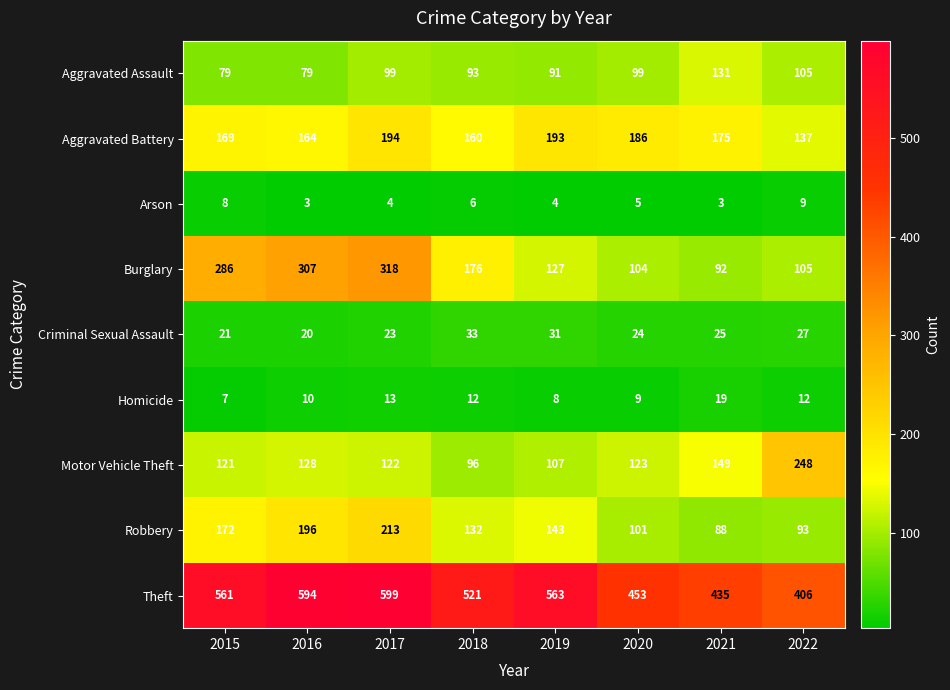

Which series has the widest spread of values?

Burglary